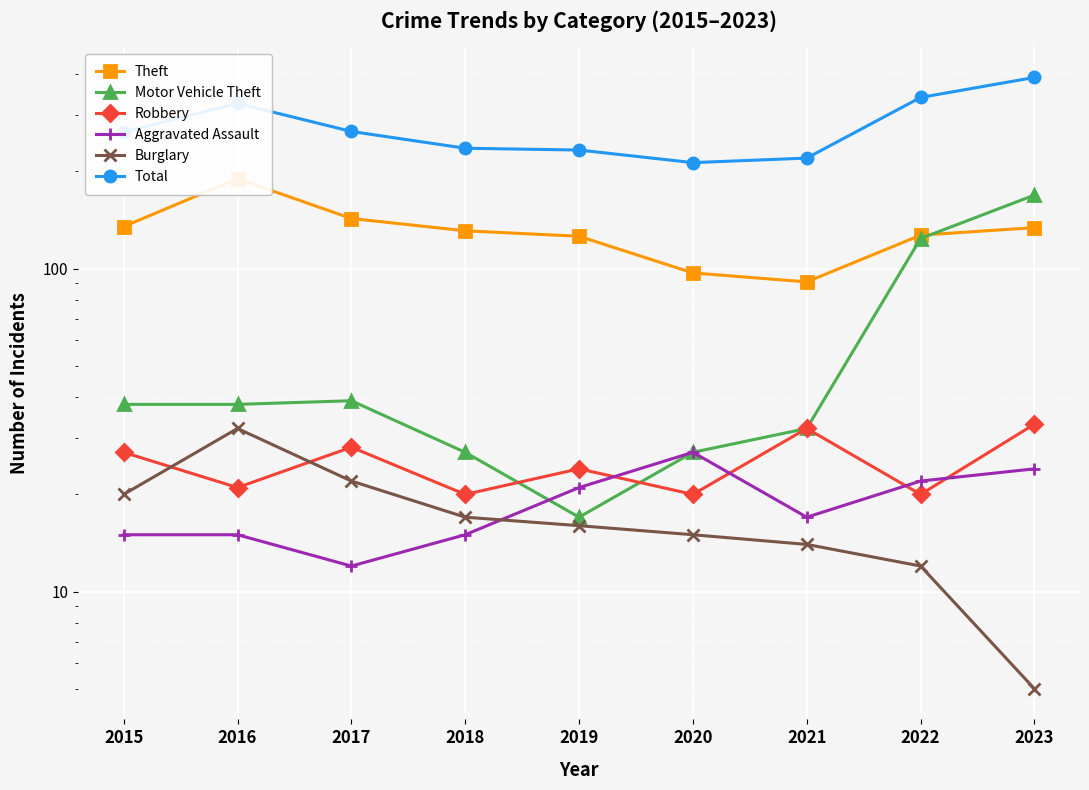

True or false: Aggravated Assault and Robbery intersect in this chart.

True